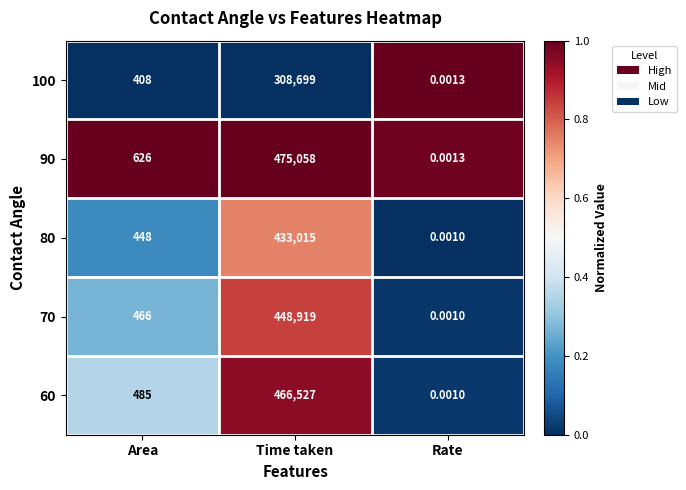

Is the value of 70 at Rate greater than the value of 100 at Area?

No